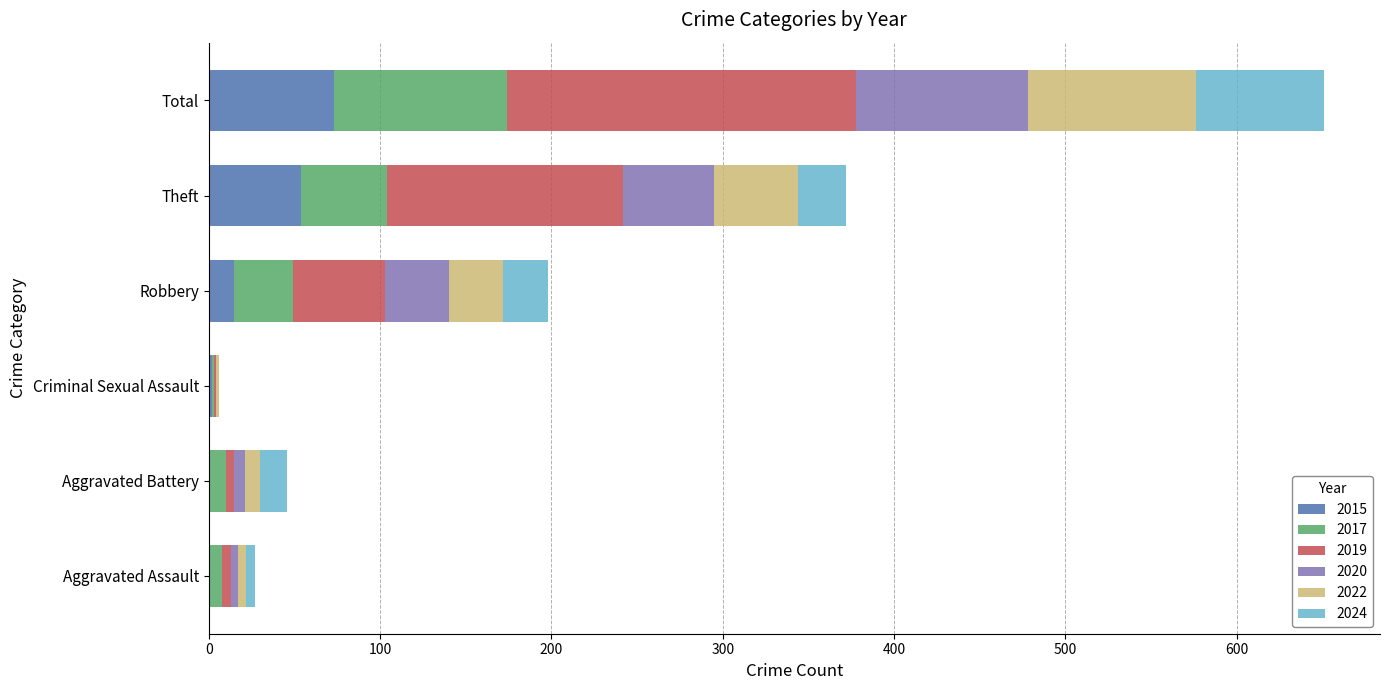

At which category is the sum across all series the highest?

Total